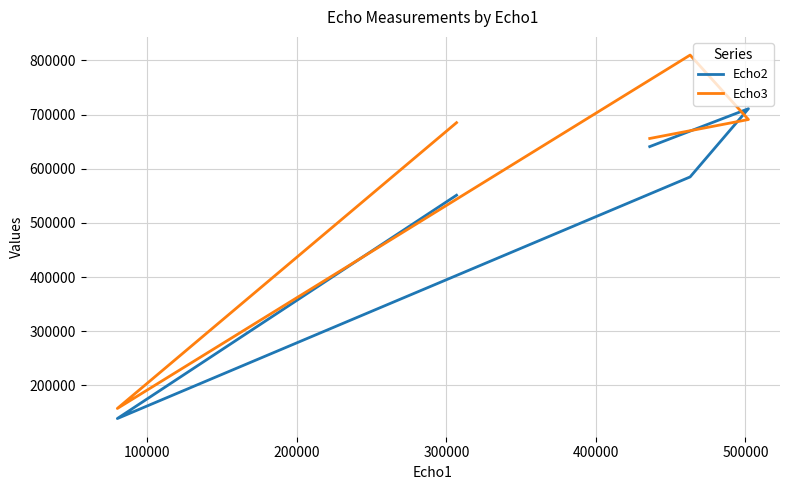

What are all the series names shown in the legend?

Echo2, Echo3